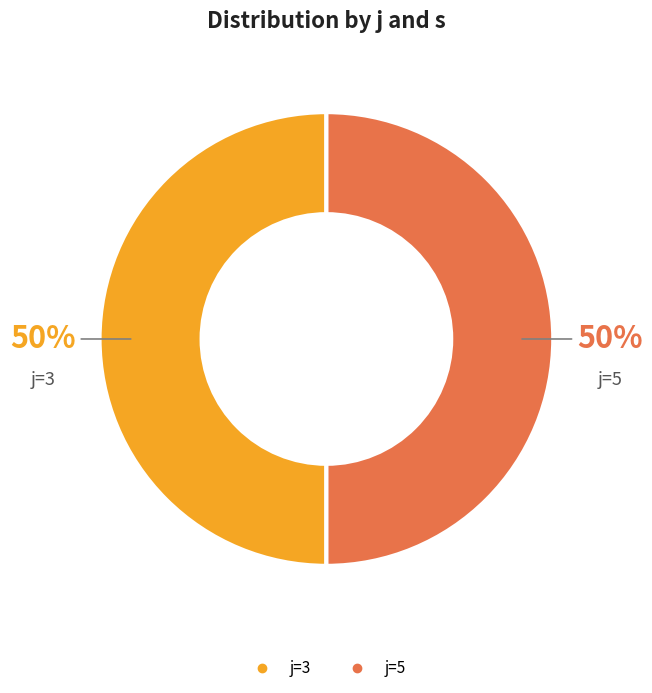

To the nearest percent, what is the average slice percentage?

50%